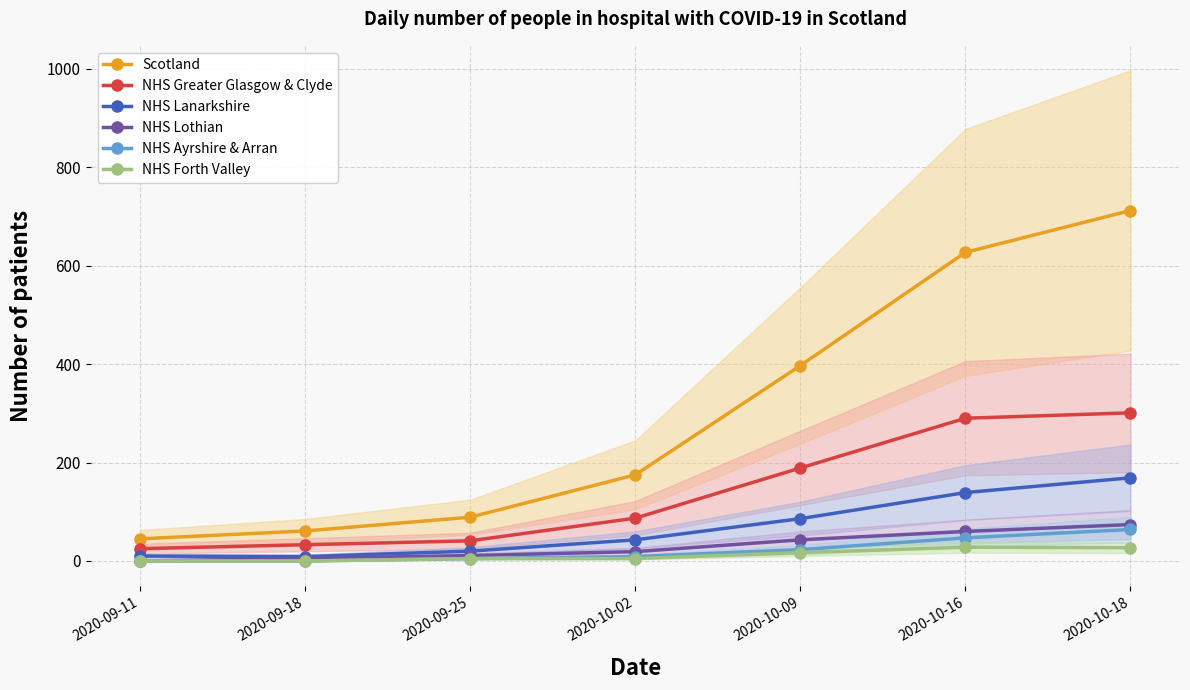

At which label does NHS Forth Valley reach its peak?

2020-10-16